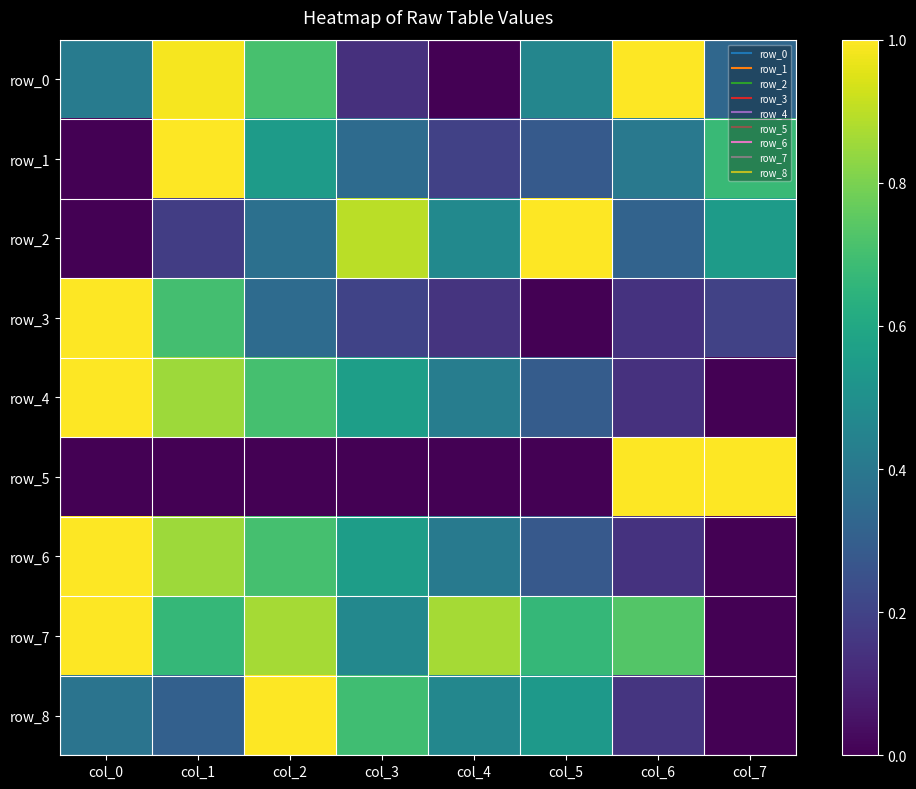

Is the value of row_1 at col_3 greater than the value of row_0 at col_3?

Yes